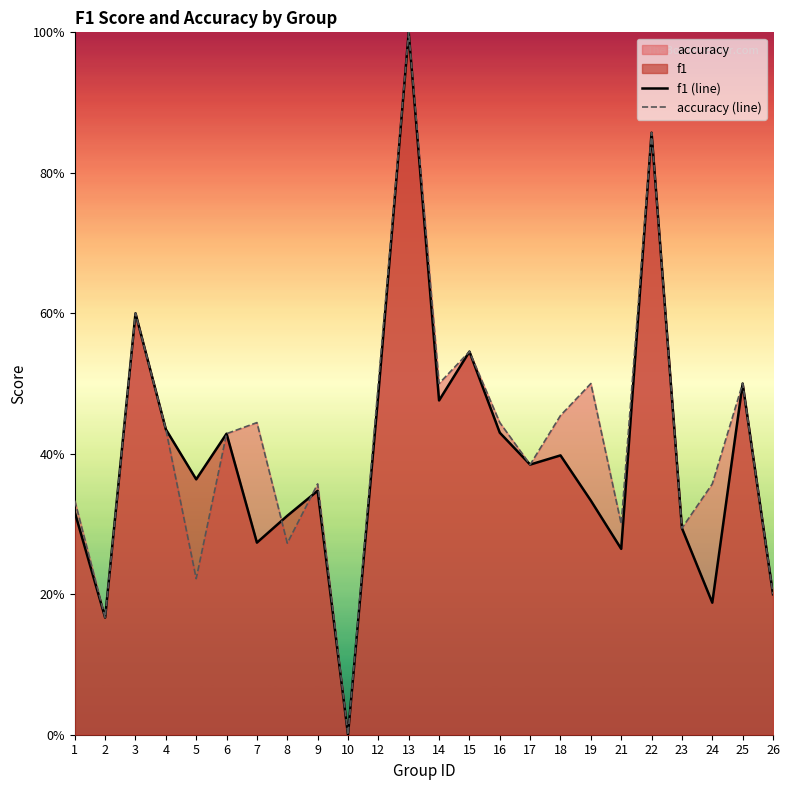

Reading right to left, extract all data points from this chart.

f1 (line): 26=0.2	25=0.5	24=0.2	23=0.3	22=0.9	21=0.3	19=0.3	18=0.4	17=0.4	16=0.4	15=0.5	14=0.5	13=1.0	12=0.5	10=0.0	9=0.3	8=0.3	7=0.3	6=0.4	5=0.4	4=0.4	3=0.6	2=0.2	1=0.3
accuracy (line): 26=0.2	25=0.5	24=0.4	23=0.3	22=0.9	21=0.3	19=0.5	18=0.5	17=0.4	16=0.4	15=0.5	14=0.5	13=1.0	12=0.5	10=0.0	9=0.4	8=0.3	7=0.4	6=0.4	5=0.2	4=0.4	3=0.6	2=0.2	1=0.3